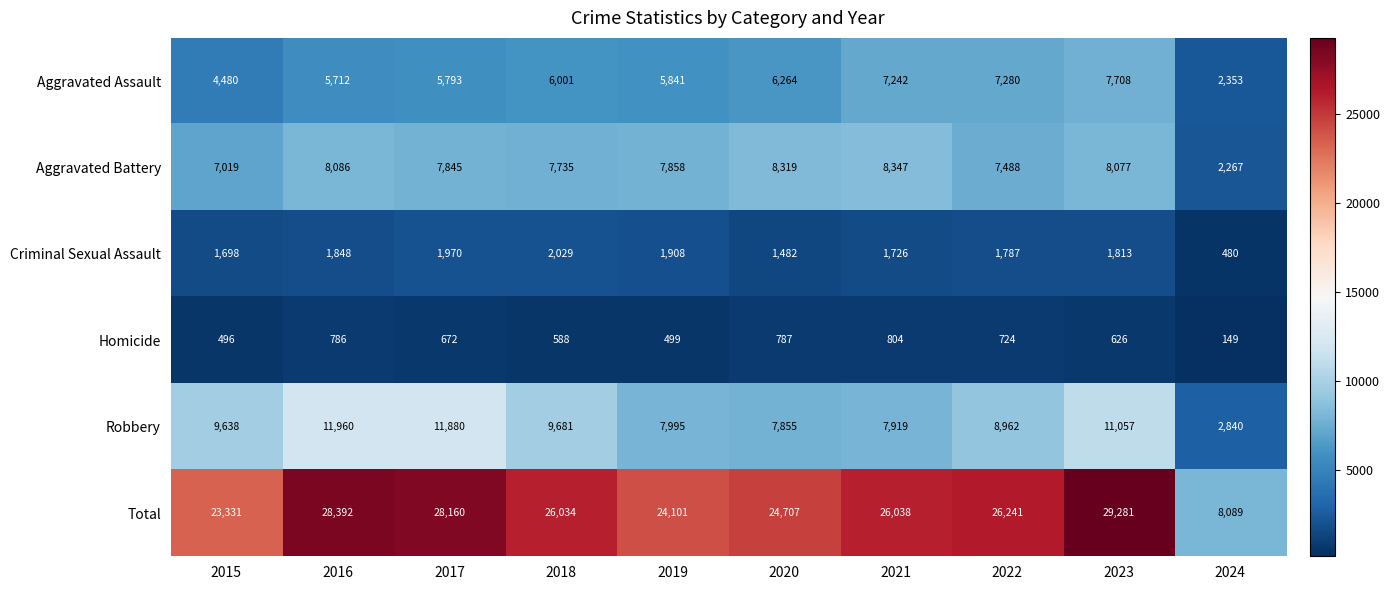

How many distinct data groups are displayed?

6